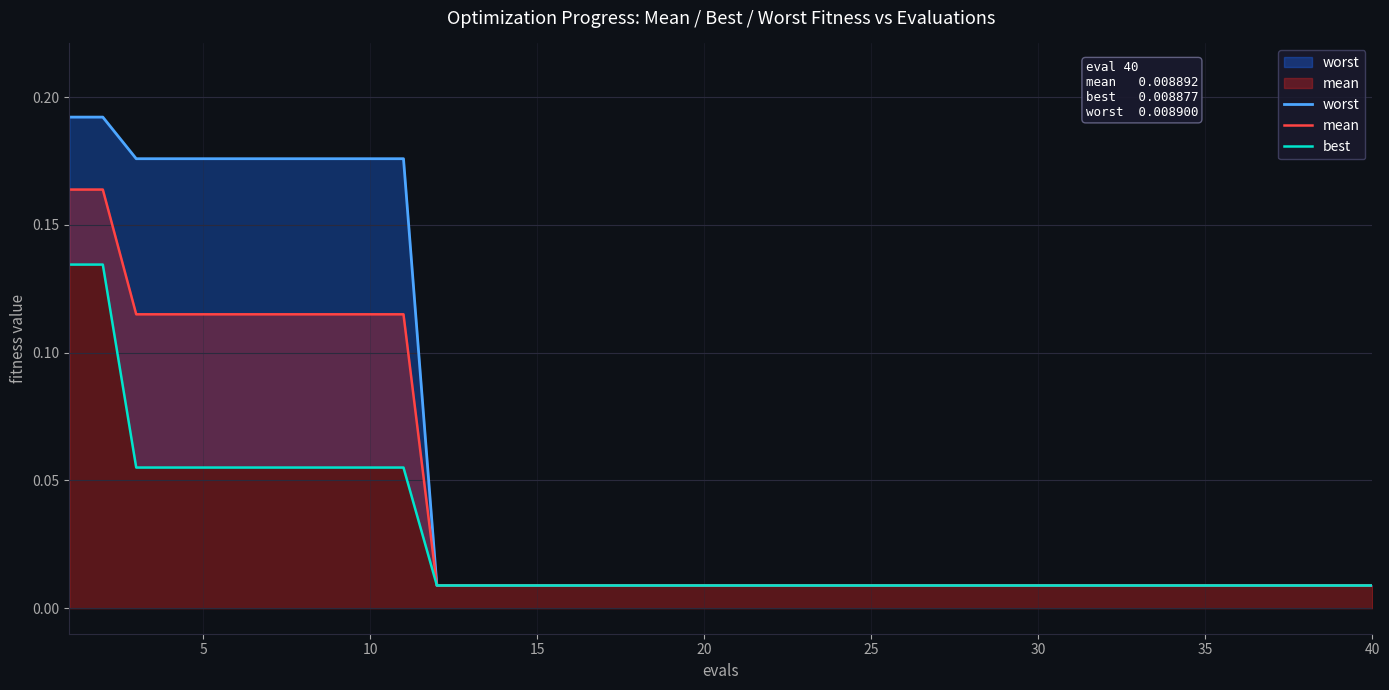

True or false: best has more than 0 points higher than both neighbors.

False